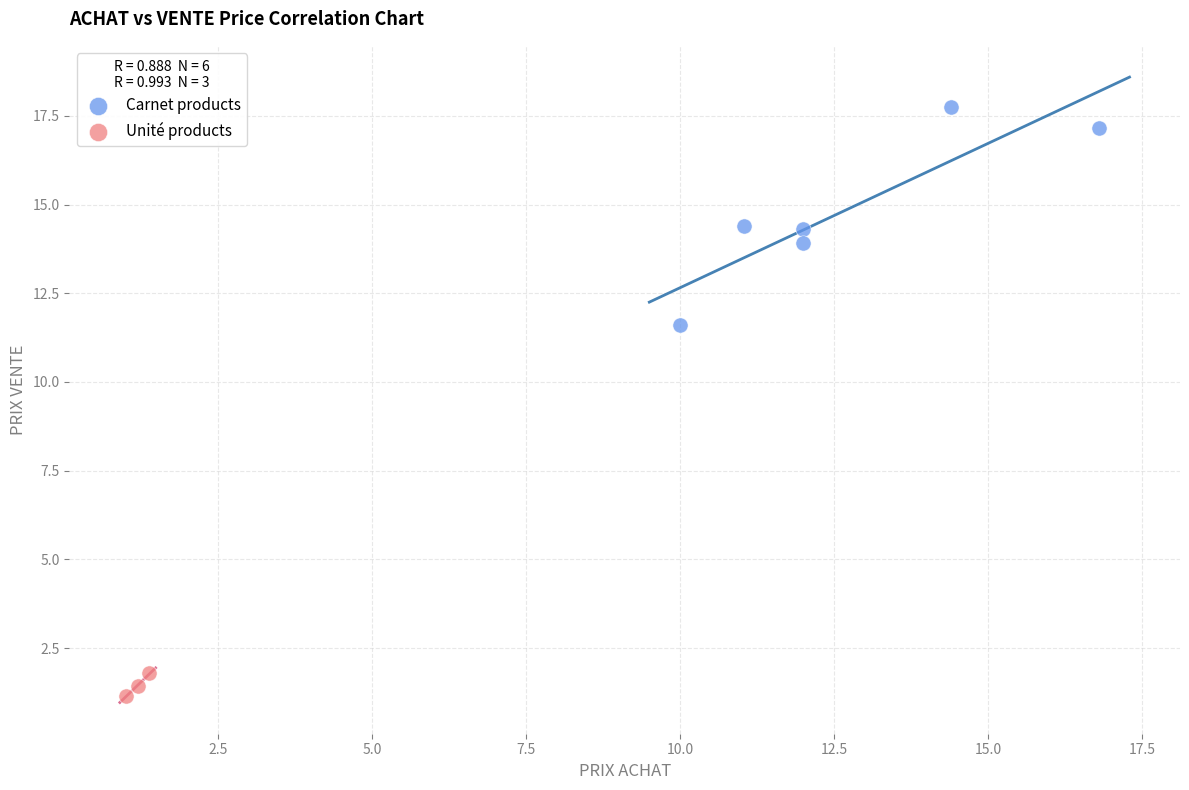

Which series reaches the maximum Y coordinate?

Carnet products